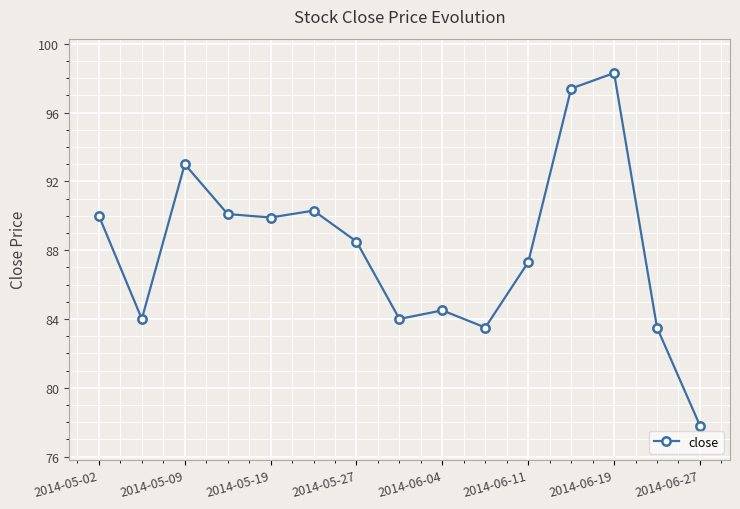

How many series are shown in this chart?

1